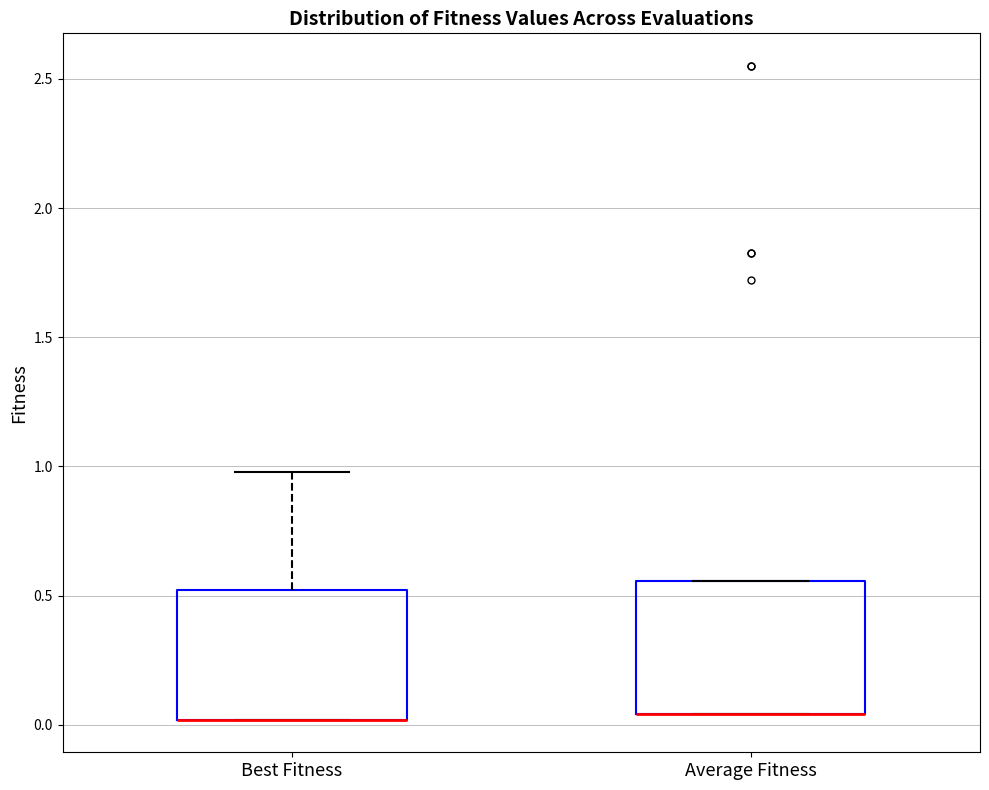

Reading left to right, transcribe this box plot: for each box, give where its median line is, the range the box spans, and where its two whiskers end, as read against the y-axis. The values are not printed on the chart, so give them approximately, as read against the axis.

Best Fitness: median 0.00 (drawn on the box's lower edge), box 0.00 to 0.50, whiskers 0.00 to 1.00
Average Fitness: median 0.05 (drawn on the box's lower edge), box 0.05 to 0.55, whiskers 0.05 to 0.55